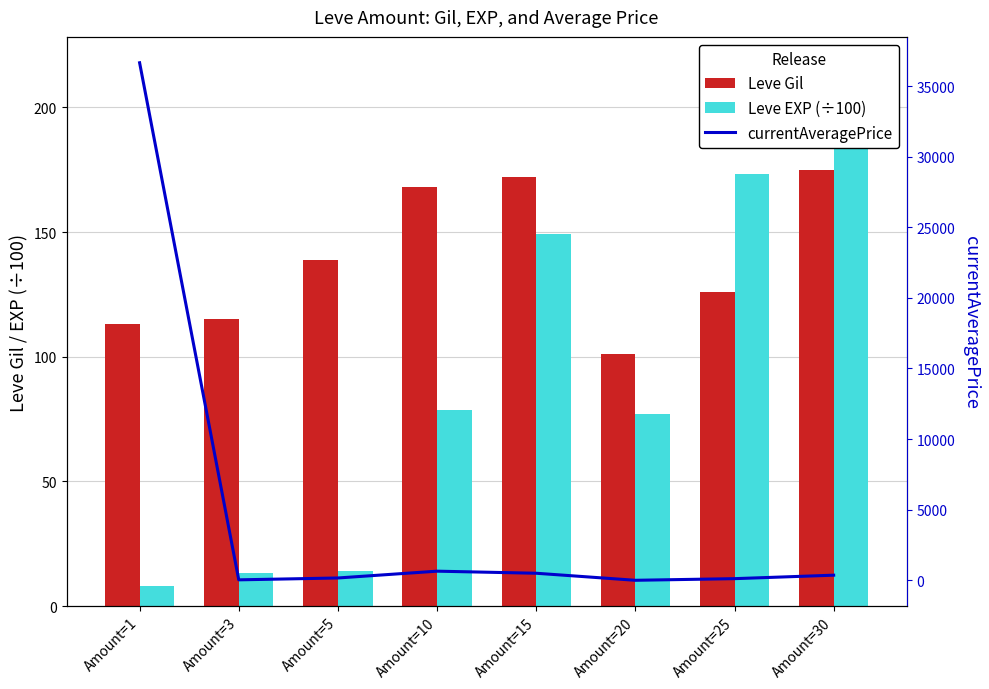

What is the difference between the second highest and second lowest values in the currentAveragePrice series?

614.0